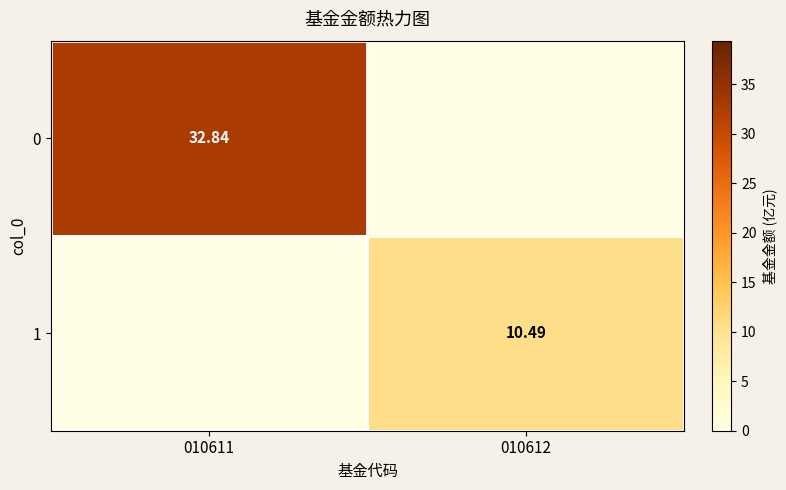

List the series in order of their peak value, lowest first.

1, 0